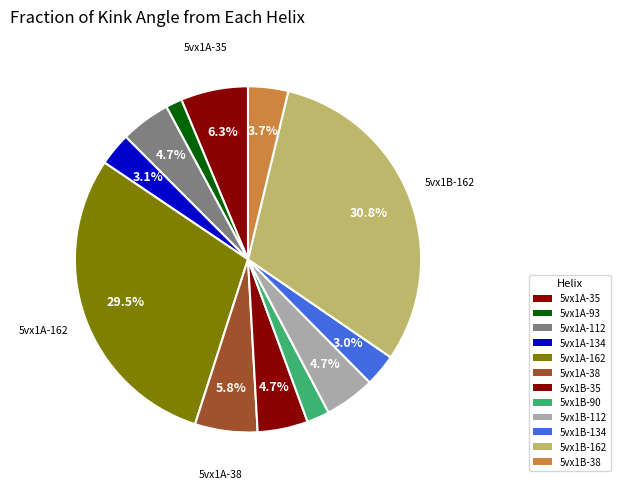

The 5vx1B-35 slice represents 5% of the pie. True or false?

True